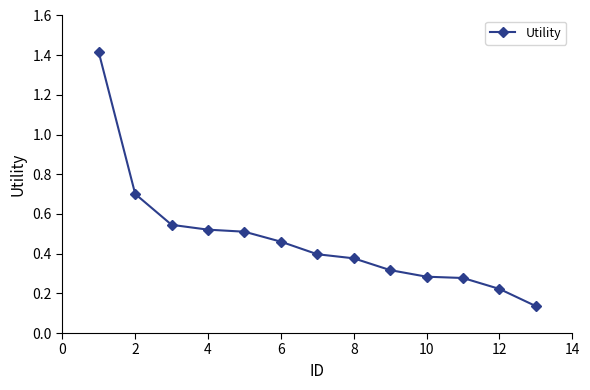

What is the difference between the maximum and minimum values?

1.3